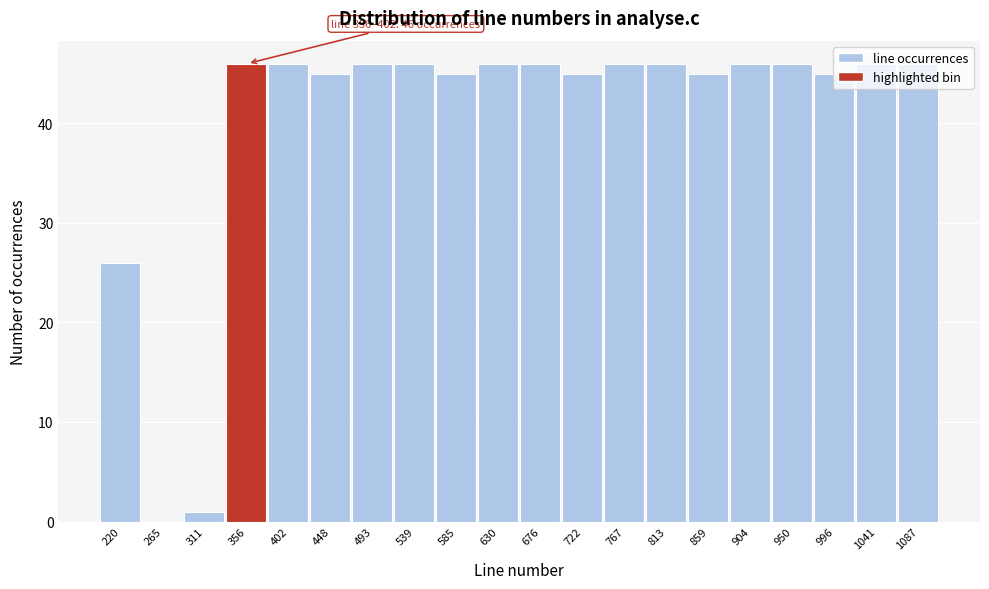

Which has a higher value, 448 or 904?

904